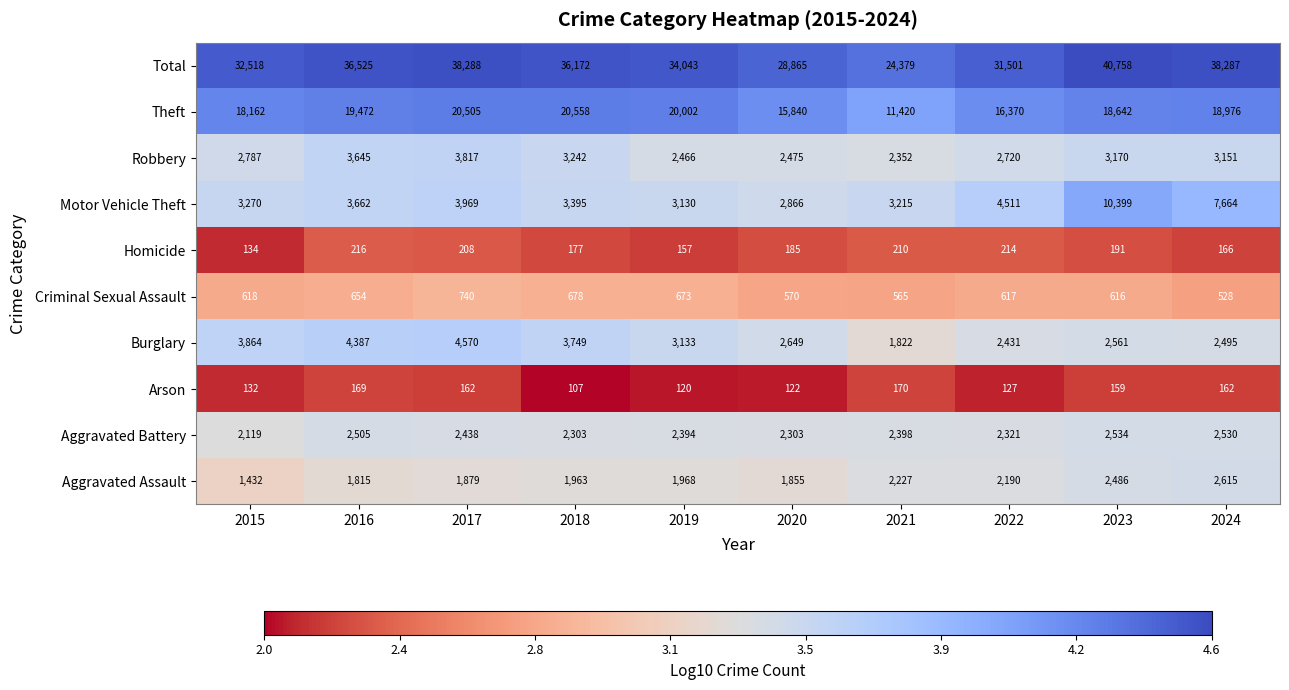

What is the difference between the second highest and second lowest values in the Total series?

9423